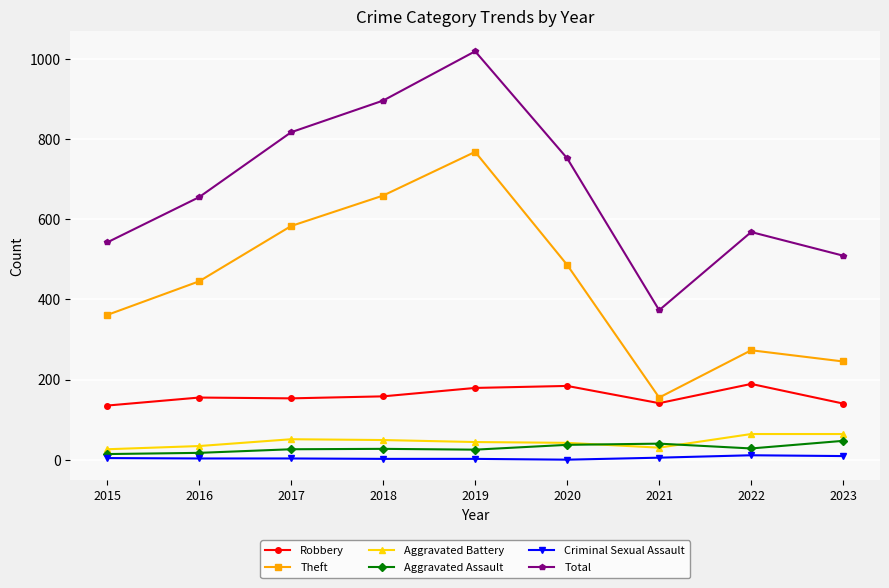

At which category is the sum across all series the highest?

2019